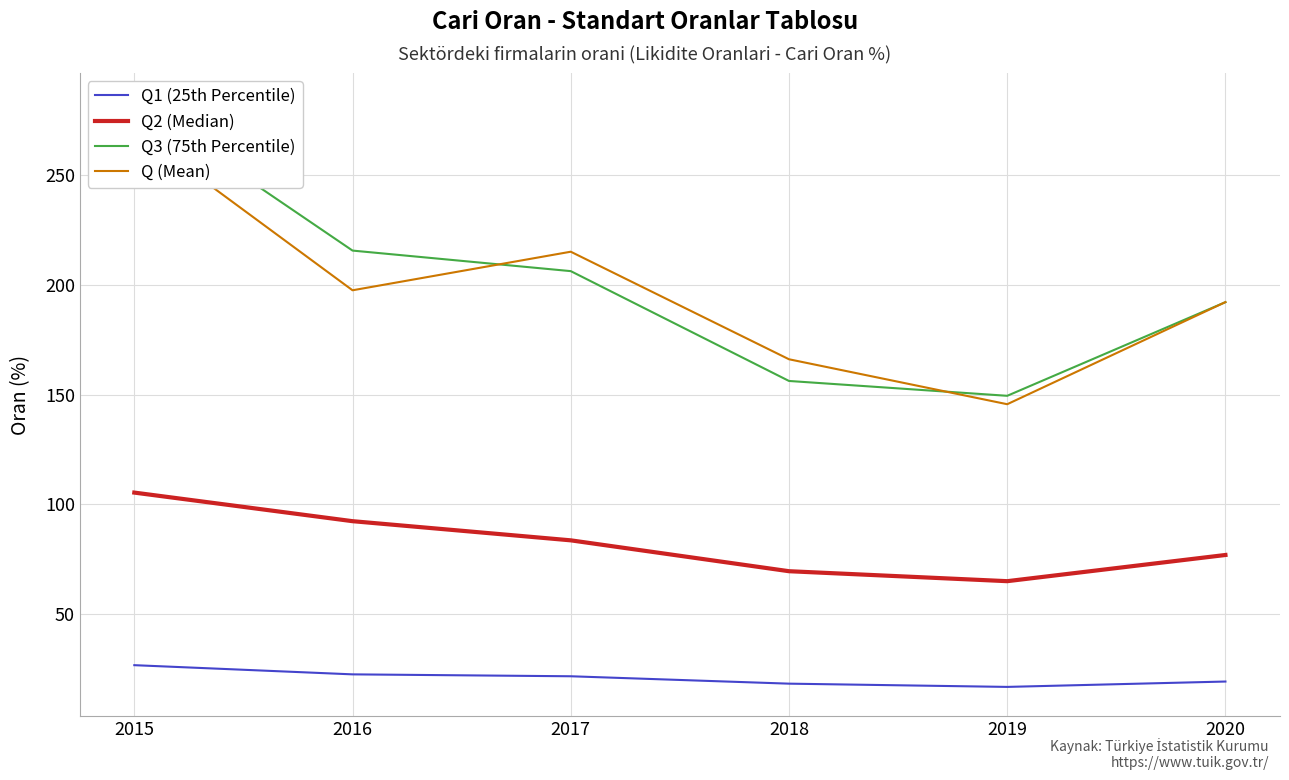

At which label does Q2 (Median) first exceed 83?

2015